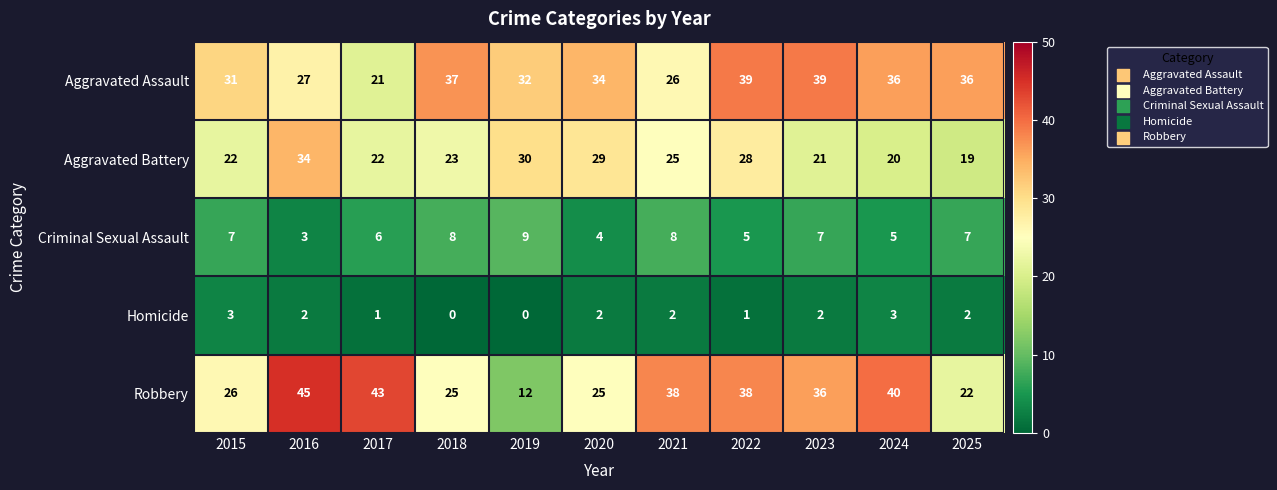

At which label does Robbery first exceed 36?

2016